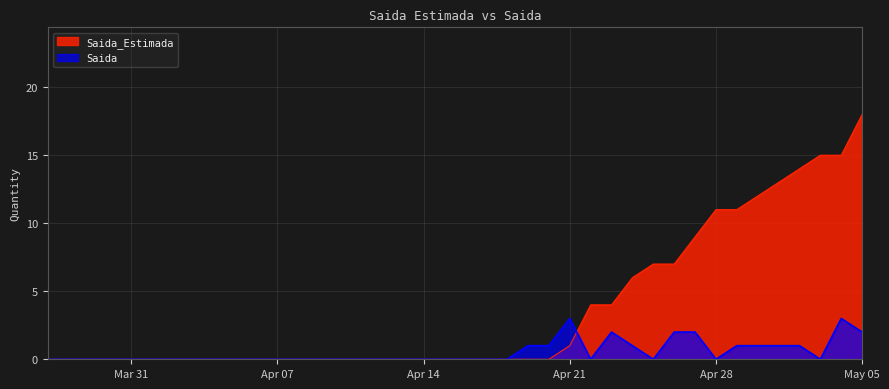

The value of Saida at 2020-04-13 is -1. True or false?

False